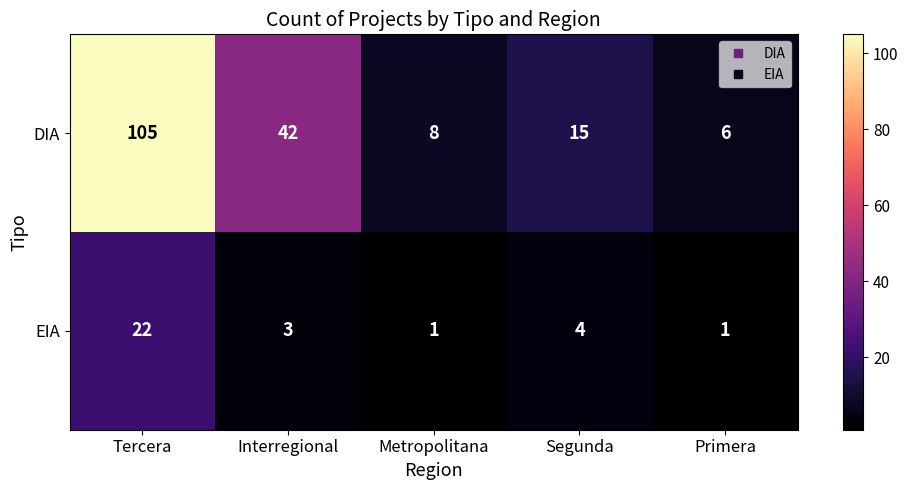

Which series has the widest spread of values?

DIA